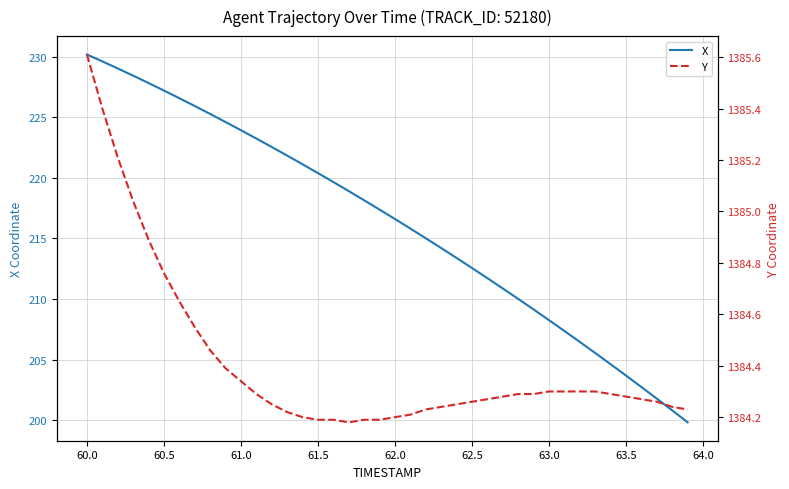

At which label does X first exceed 217?

60.0